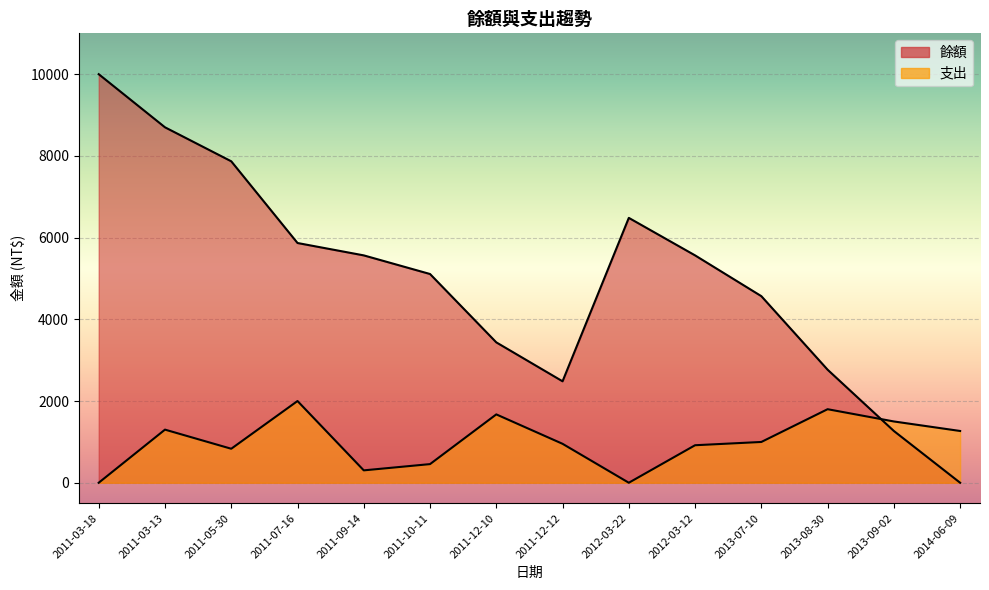

Where is the first local maximum for 餘額?

2012-03-22